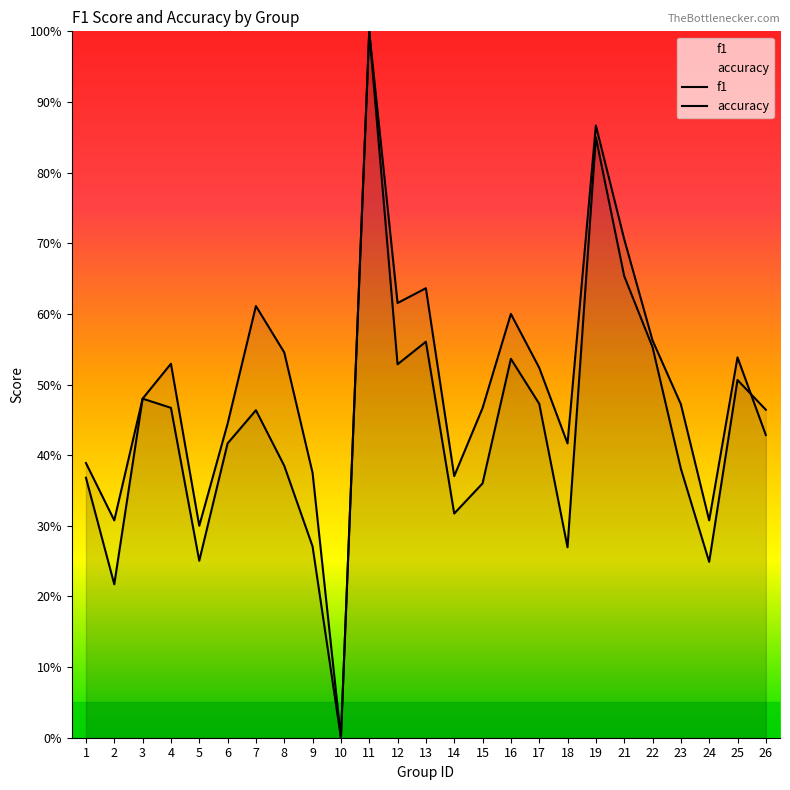

At which category is the sum across all series the highest?

11